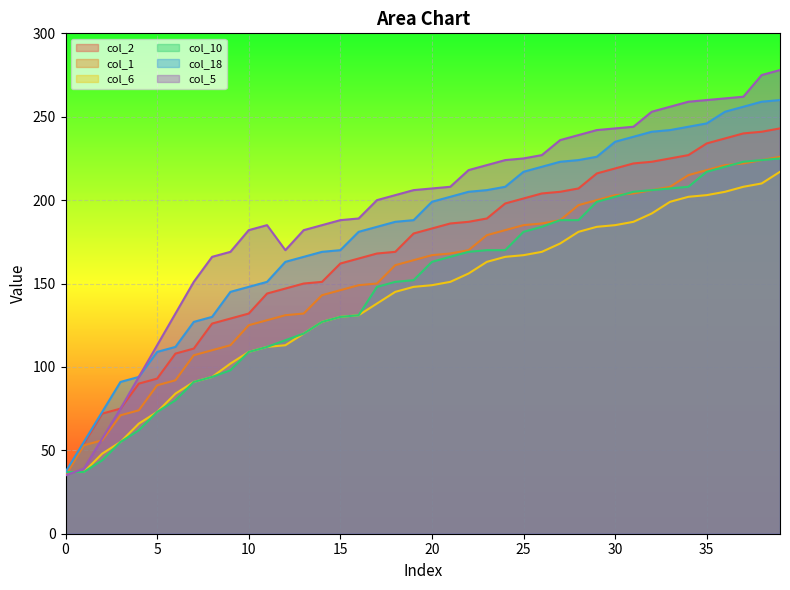

Where is col_18 nearest to the value 148?

10